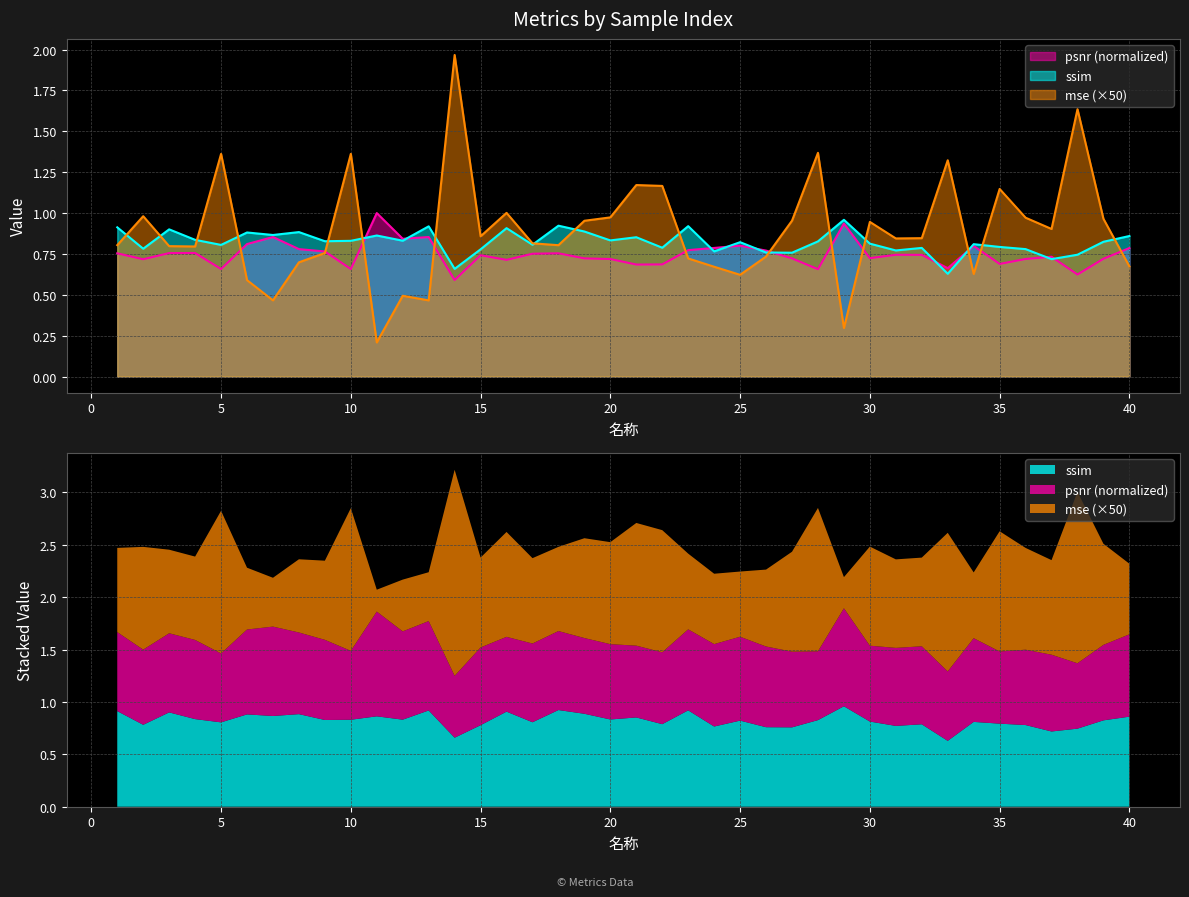

Count the psnr values in the range 0 to 1.

40